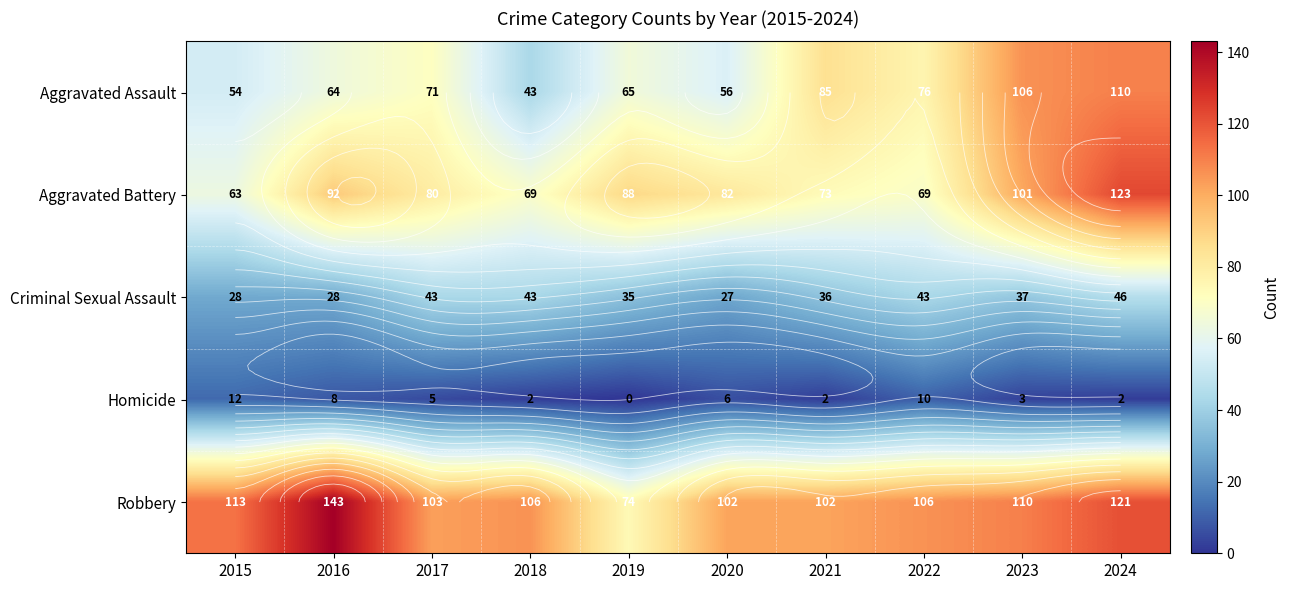

True or false: Robbery has a value of 69 at 2020.

False